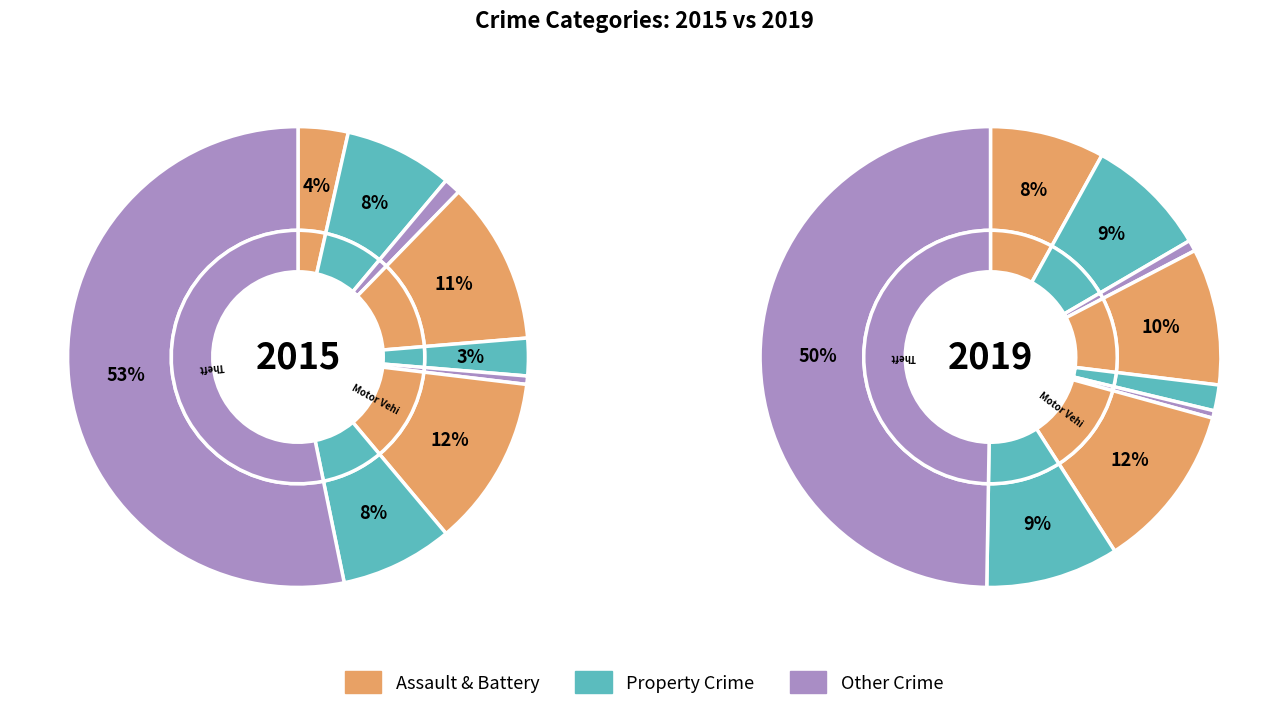

Is it true that Burglary is 10% of the pie?

True